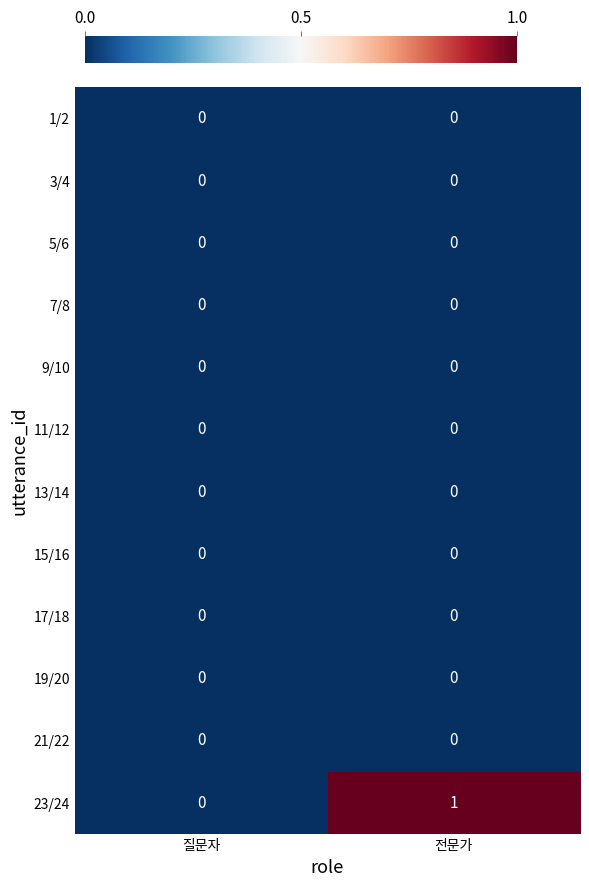

The value of 1/2 at 질문자 is 0. True or false?

True